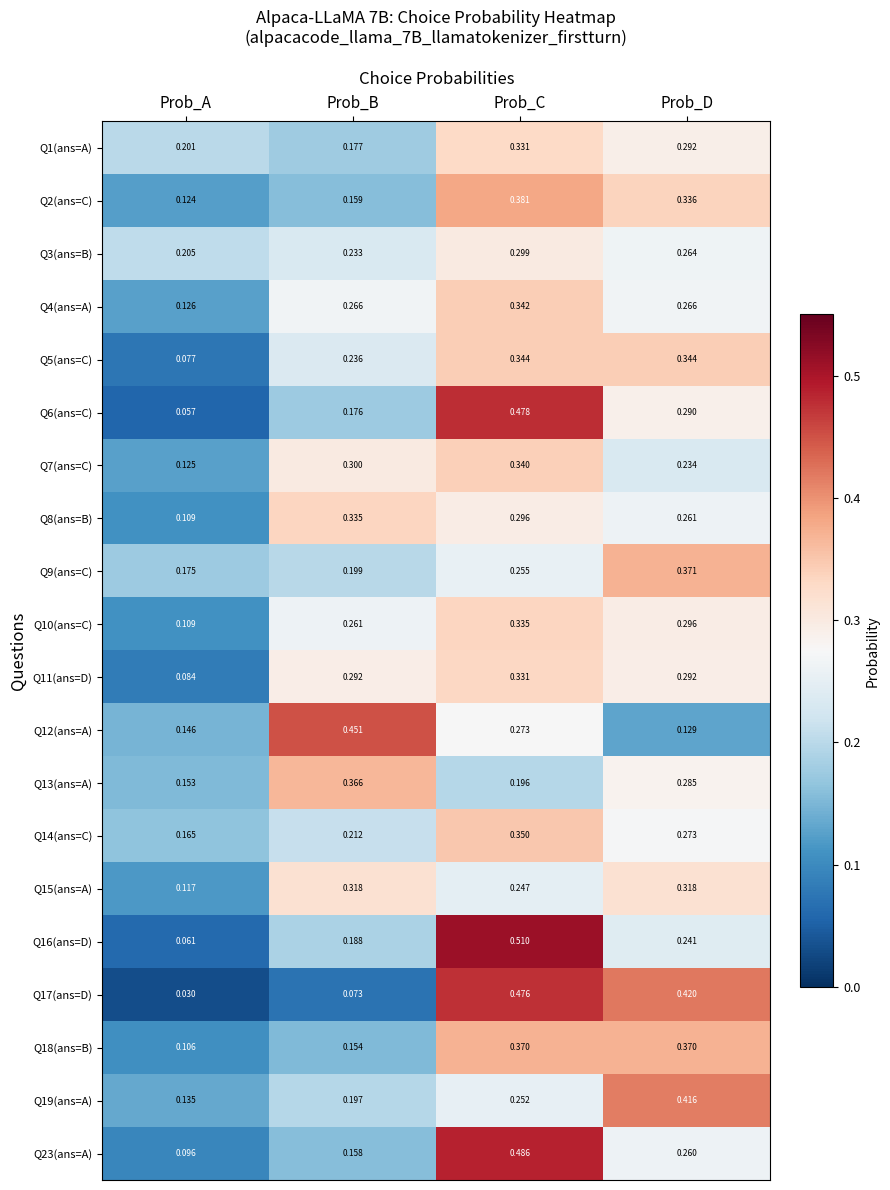

Count the number of data series in this chart.

20